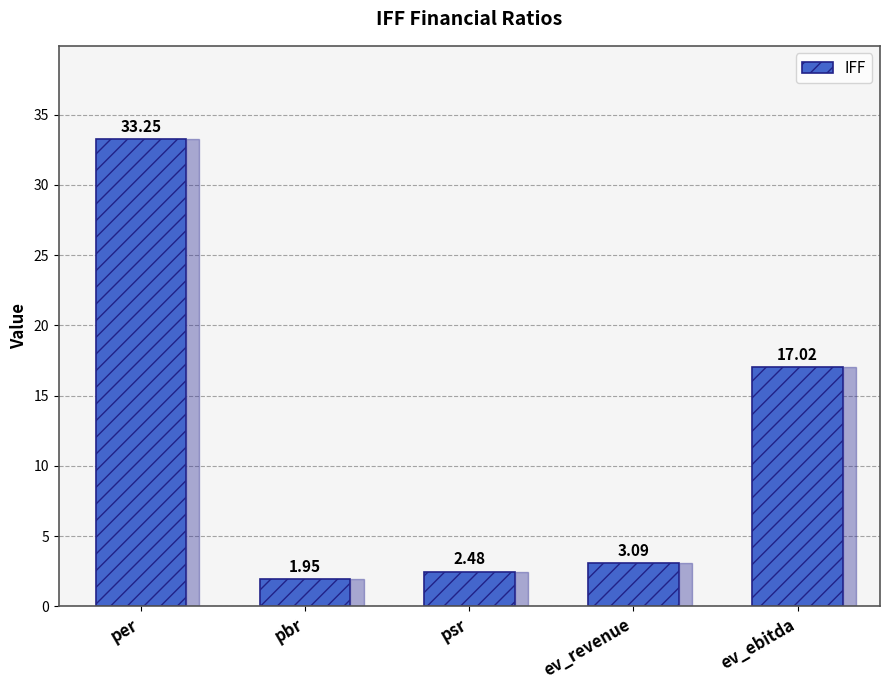

Which label corresponds to the smallest value in the chart?

pbr